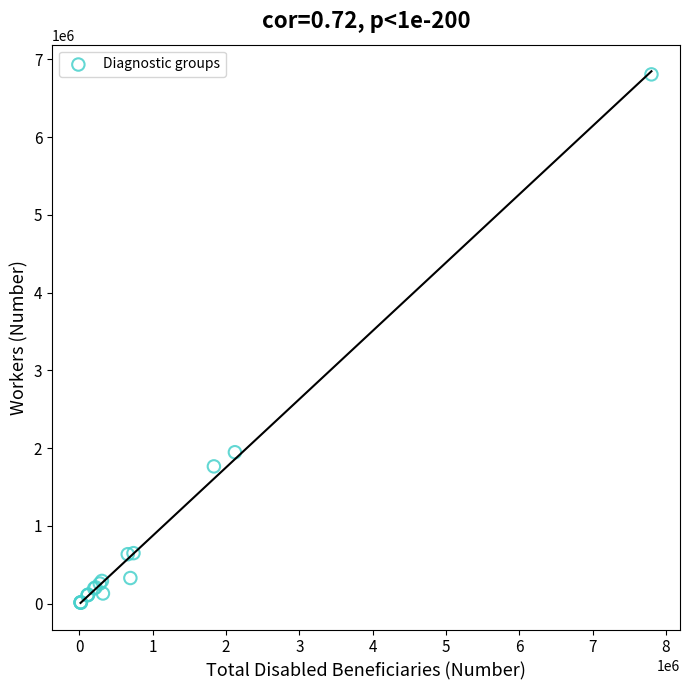

What Y value in the scatter plot is closest to 3409231?

1947274